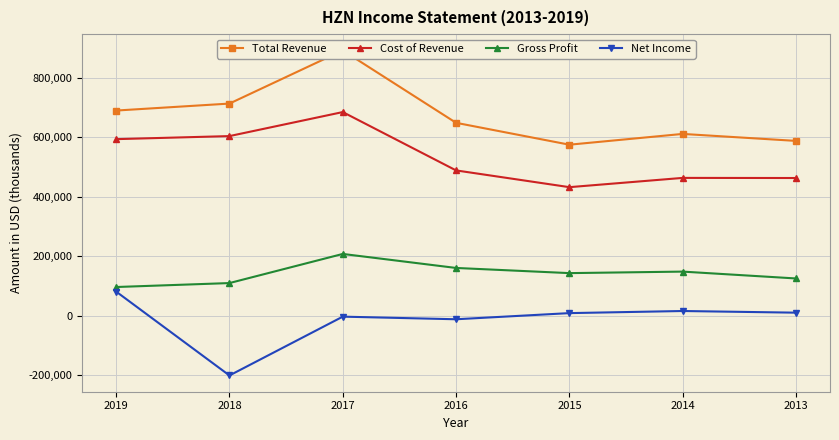

At which label does Gross Profit first exceed 143000?

2017